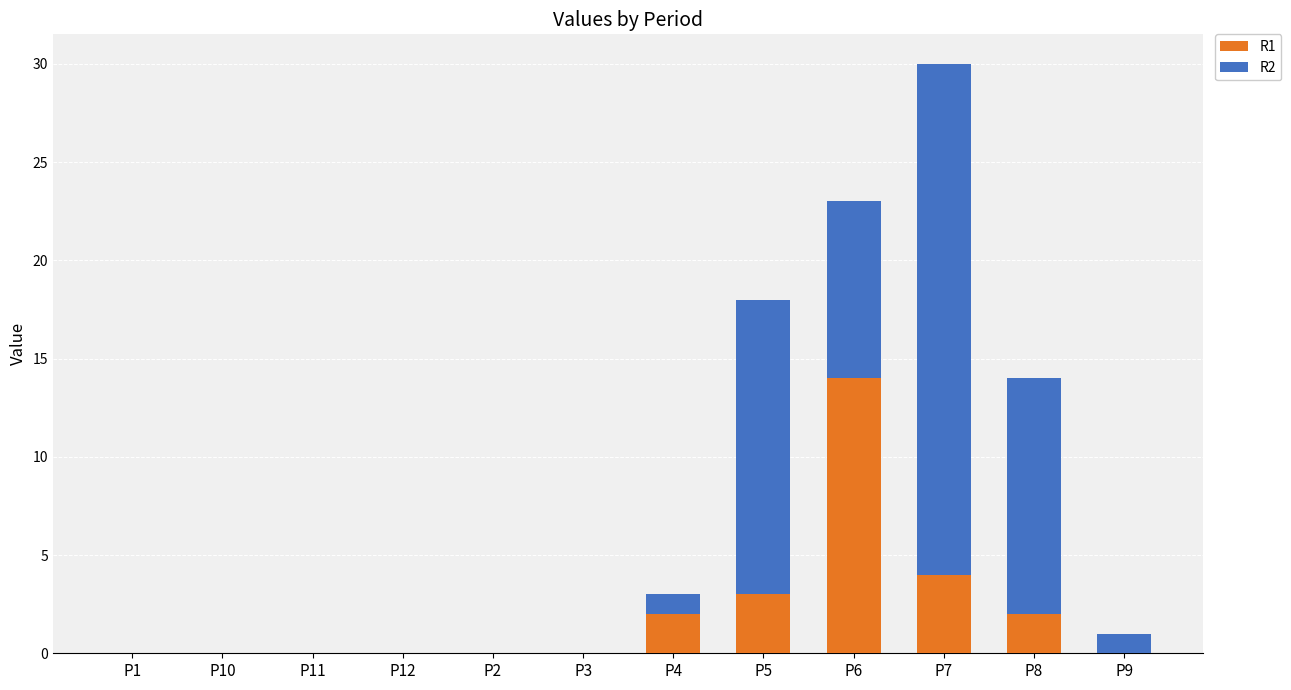

At which category is the sum across all series the highest?

P7